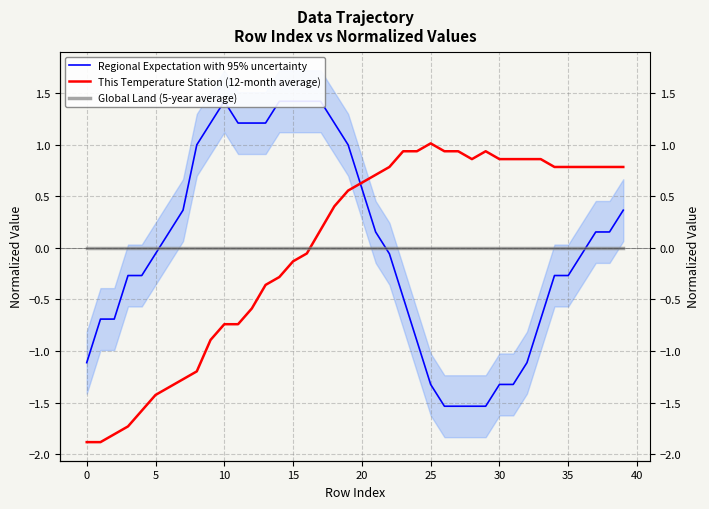

Reading right to left, extract all data points from this chart.

Regional Expectation with 95% uncertainty: 0.4	0.2	0.2	-0.1	-0.3	-0.3	-0.7	-1.1	-1.3	-1.3	-1.5	-1.5	-1.5	-1.5	-1.3	-0.9	-0.5	-0.1	0.2	0.6	1.0	1.2	1.4	1.4	1.4	1.4	1.2	1.2	1.2	1.4	1.2	1.0	0.4	0.2	-0.1	-0.3	-0.3	-0.7	-0.7	-1.1
This Temperature Station (12-month average): 0.8	0.8	0.8	0.8	0.8	0.8	0.9	0.9	0.9	0.9	0.9	0.9	0.9	0.9	1.0	0.9	0.9	0.8	0.7	0.6	0.6	0.4	0.2	-0.1	-0.1	-0.3	-0.4	-0.6	-0.7	-0.7	-0.9	-1.2	-1.3	-1.4	-1.4	-1.6	-1.7	-1.8	-1.9	-1.9
Global Land (5-year average): 0.0	0.0	0.0	0.0	0.0	0.0	0.0	0.0	0.0	0.0	0.0	0.0	0.0	0.0	0.0	0.0	0.0	0.0	0.0	0.0	0.0	0.0	0.0	0.0	0.0	0.0	0.0	0.0	0.0	0.0	0.0	0.0	0.0	0.0	0.0	0.0	0.0	0.0	0.0	0.0